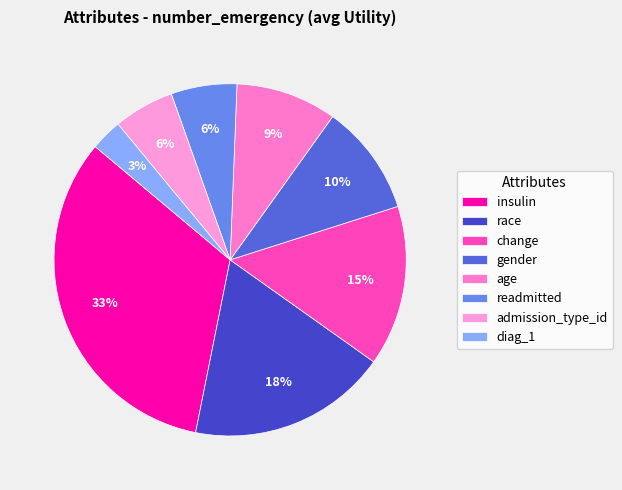

What is the largest slice in the pie chart?

insulin